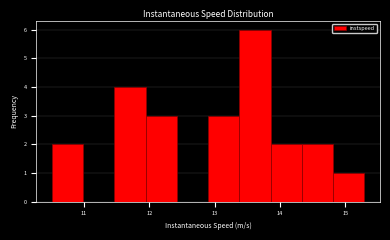

What is the height of the bar covering 12.9 to 13.4 on the x-axis? Neither the bar edges nor the heights are printed on the chart, so give them approximately, as read against the axes.

3